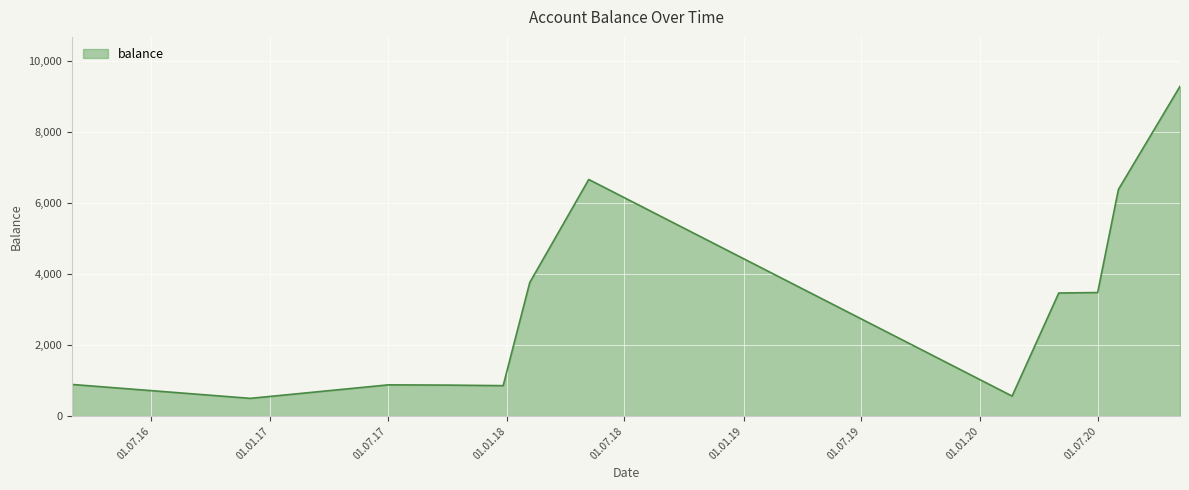

What is the greatest value displayed?

9291.5